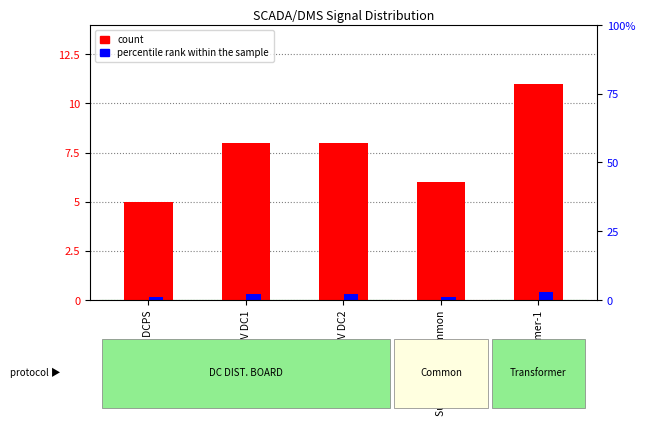

Reading left to right, extract all data points from this chart.

count: 5.0	8.0	8.0	6.0	11.0
percentile rank within the sample: 0.1	0.3	0.3	0.1	0.4